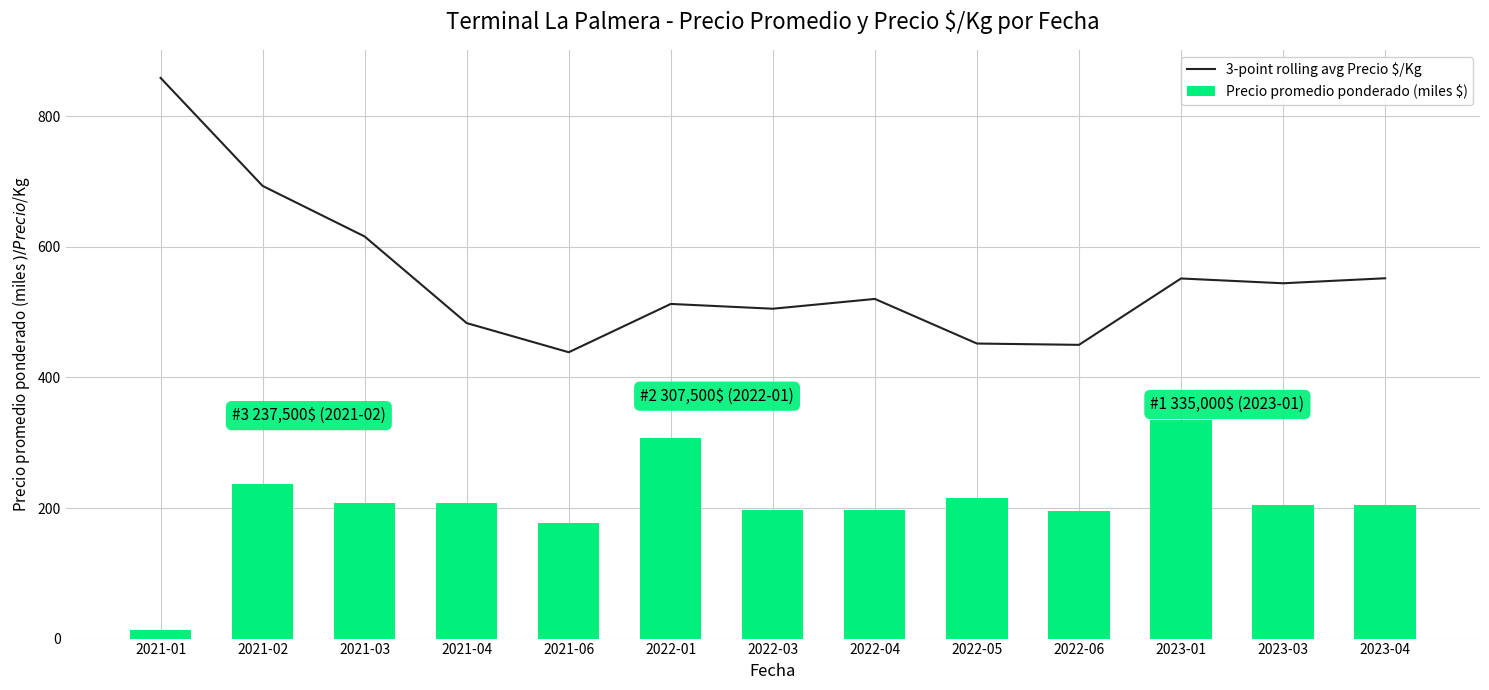

Is it true that Precio promedio ponderado (miles $) equals 207.5 at 2021-04?

True